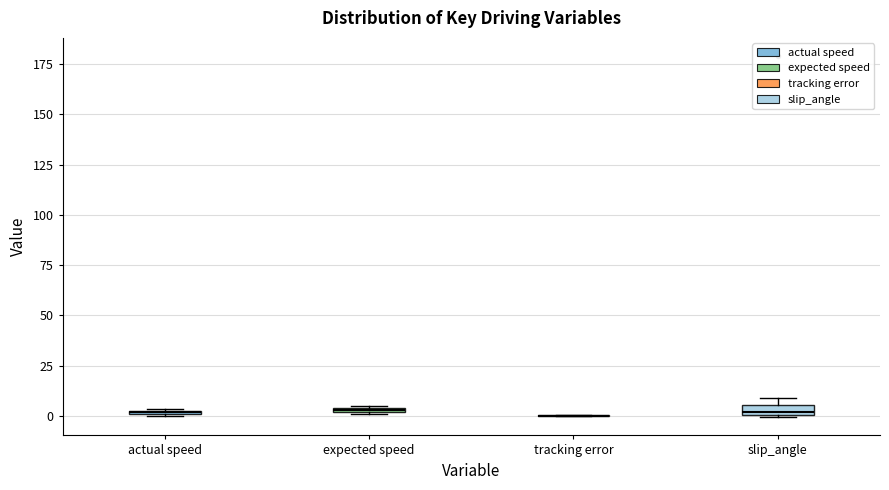

Where is the lower edge of the box for expected speed on the y-axis? The values are not printed on the chart, so give them approximately, as read against the axis.

0